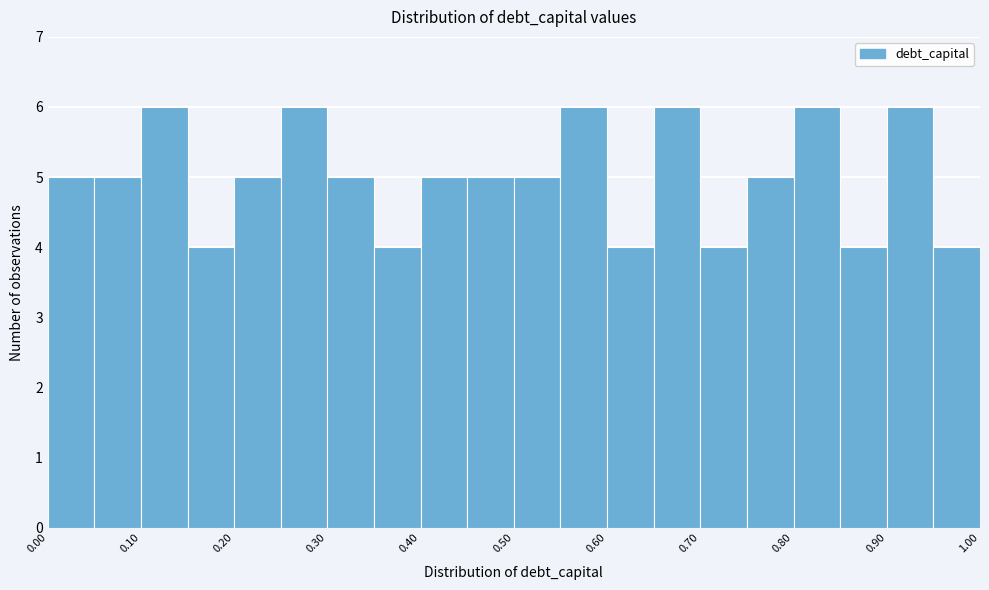

Reading left to right, list every bar in this chart as the range it spans on the x-axis followed by its height. The values are not printed on the chart, so give them approximately, as read against the axis.

0.00 to 0.05: 5
0.05 to 0.10: 5
0.10 to 0.15: 6
0.15 to 0.20: 4
0.20 to 0.25: 5
0.25 to 0.30: 6
0.30 to 0.35: 5
0.35 to 0.40: 4
0.40 to 0.45: 5
0.45 to 0.50: 5
0.50 to 0.55: 5
0.55 to 0.60: 6
0.60 to 0.65: 4
0.65 to 0.70: 6
0.70 to 0.75: 4
0.75 to 0.80: 5
0.80 to 0.85: 6
0.85 to 0.90: 4
0.90 to 0.95: 6
0.95 to 1.00: 4